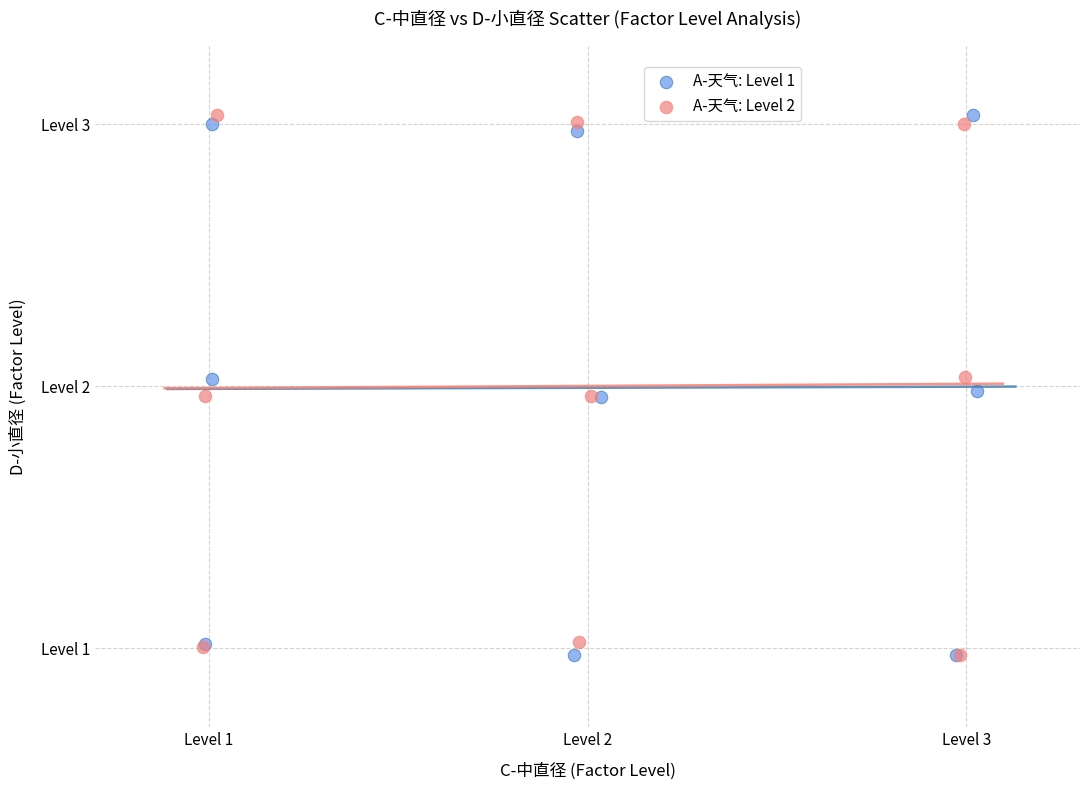

What are all the series names shown in the legend?

A-天气: Level 1, A-天气: Level 2